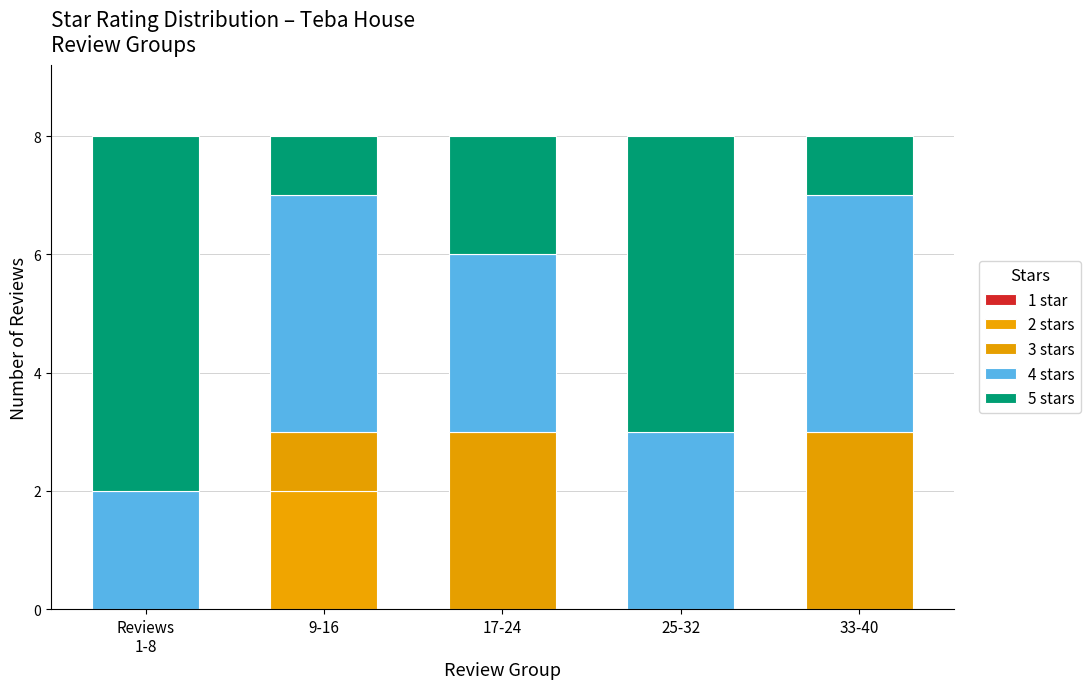

Does the chart contain stacked bars?

Yes